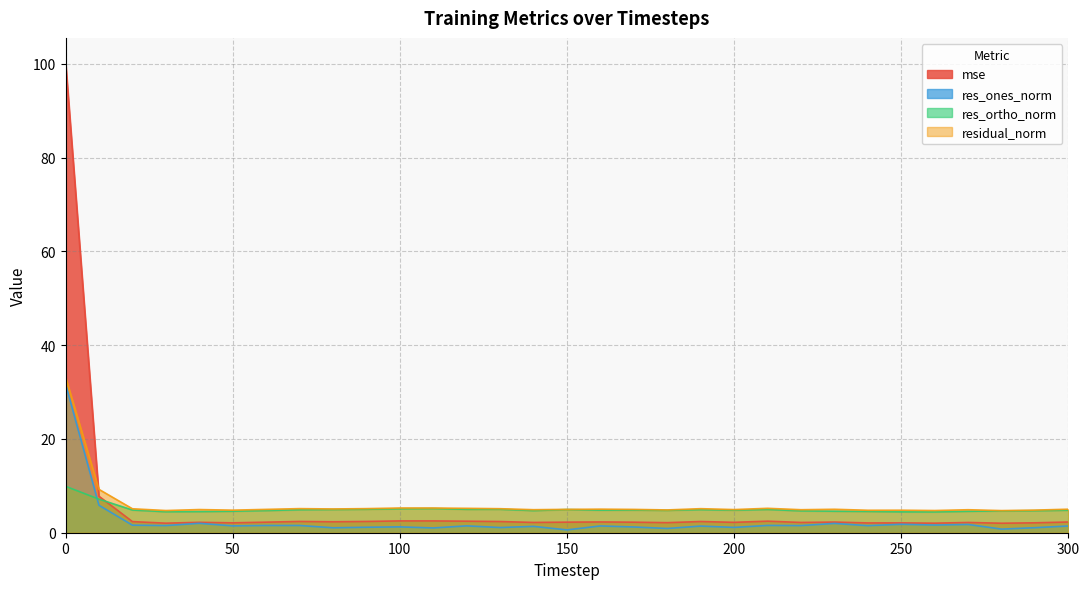

Reading left to right, list all the values displayed in this chart.

mse: 0=100.5	10=7.8	20=2.4	30=2.0	40=2.2	50=2.1	60=2.3	70=2.4	80=2.3	90=2.4	100=2.5	110=2.5	120=2.5	130=2.4	140=2.2	150=2.3	160=2.3	170=2.3	180=2.1	190=2.4	200=2.2	210=2.5	220=2.2	230=2.3	240=2.1	250=2.1	260=2.0	270=2.2	280=2.0	290=2.1	300=2.3
res_ones_norm: 0=31.7	10=5.9	20=1.6	30=1.5	40=2.0	50=1.5	60=1.5	70=1.5	80=1.1	90=1.2	100=1.2	110=1.0	120=1.5	130=1.1	140=1.4	150=0.6	160=1.4	170=1.2	180=0.9	190=1.4	200=1.1	210=1.6	220=1.5	230=2.0	240=1.5	250=1.8	260=1.6	270=1.8	280=0.8	290=1.1	300=1.4
res_ortho_norm: 0=9.9	10=7.2	20=4.8	30=4.5	40=4.5	50=4.6	60=4.7	70=4.9	80=5.0	90=5.0	100=5.1	110=5.2	120=5.0	130=5.0	140=4.7	150=4.9	160=4.8	170=4.8	180=4.8	190=4.9	200=4.8	210=5.0	220=4.7	230=4.6	240=4.5	250=4.5	260=4.4	270=4.6	280=4.7	290=4.7	300=4.8
residual_norm: 0=33.3	10=9.2	20=5.1	30=4.7	40=4.9	50=4.8	60=5.0	70=5.1	80=5.1	90=5.1	100=5.3	110=5.3	120=5.2	130=5.1	140=4.9	150=5.0	160=5.0	170=5.0	180=4.9	190=5.1	200=4.9	210=5.2	220=4.9	230=5.0	240=4.8	250=4.8	260=4.7	270=4.9	280=4.7	290=4.8	300=5.0